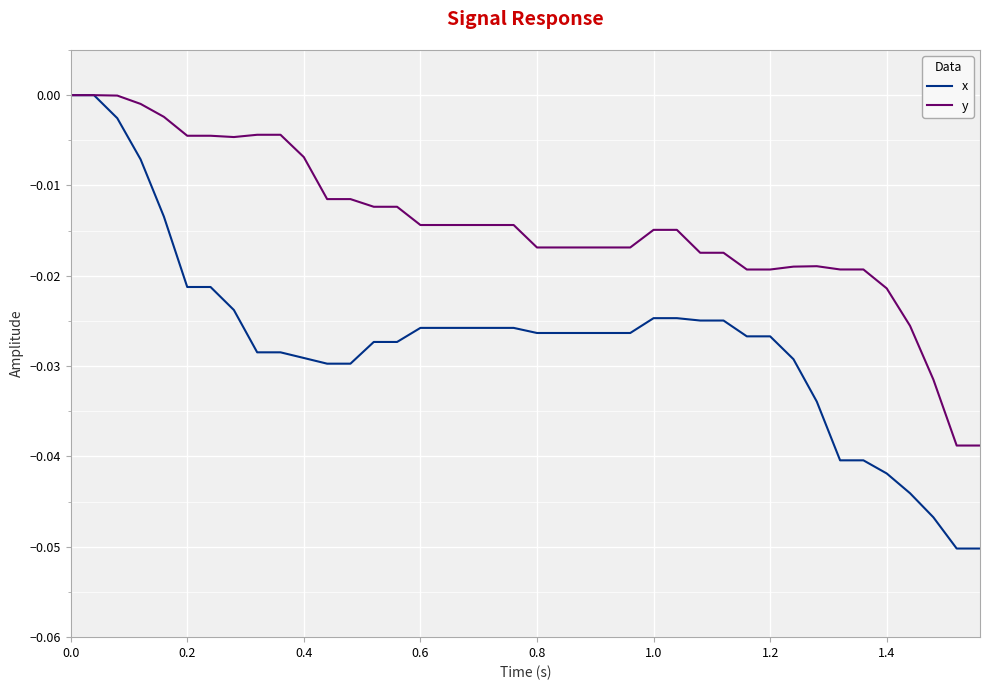

List the series in order of their overall mean, lowest first.

x, y